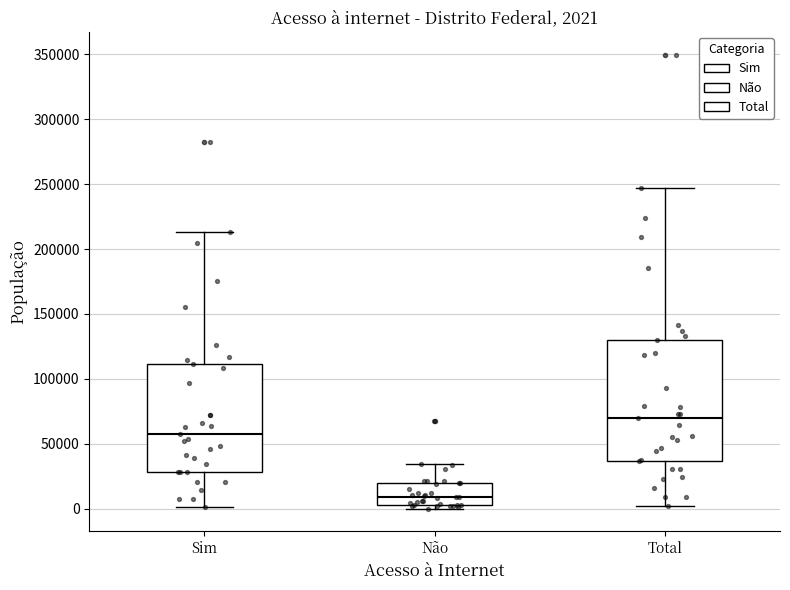

Which box is the tallest, from its lower edge to its upper edge?

Total